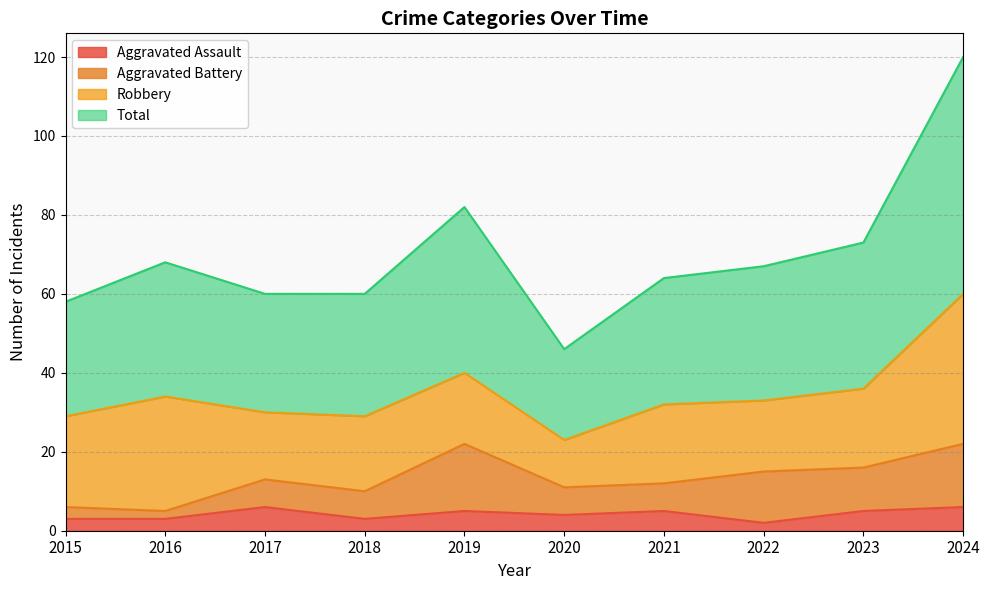

Does the chart display data point markers on the line(s)?

No